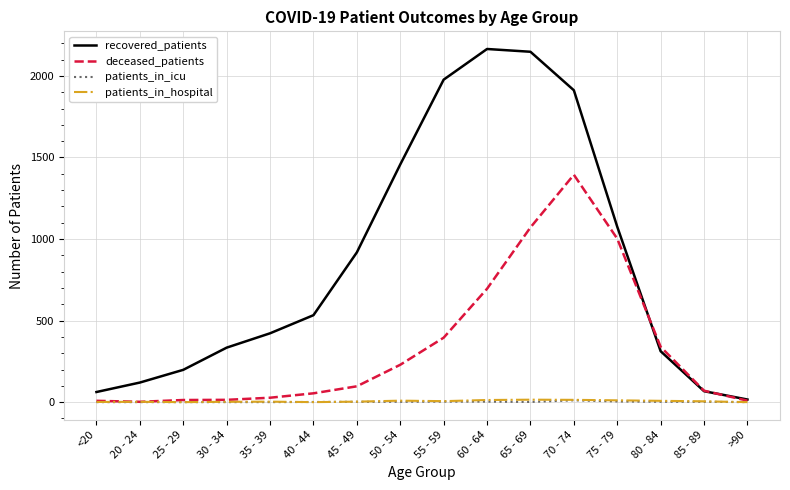

True or false: recovered_patients has a value of 3494 at 55 - 59.

False